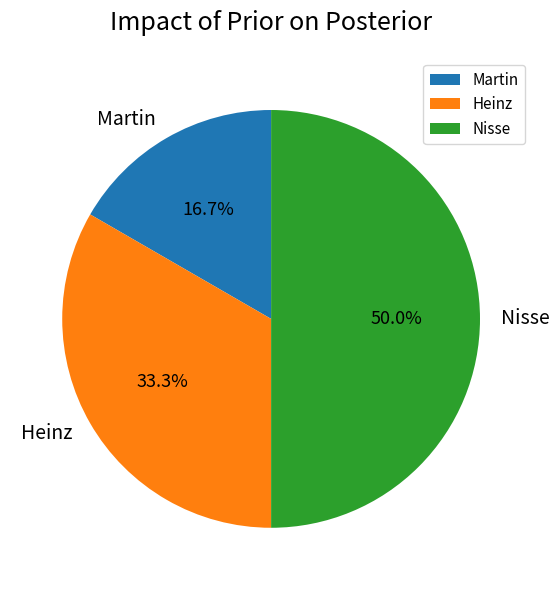

Rank the categories by value from lowest to highest.

Martin, Heinz, Nisse